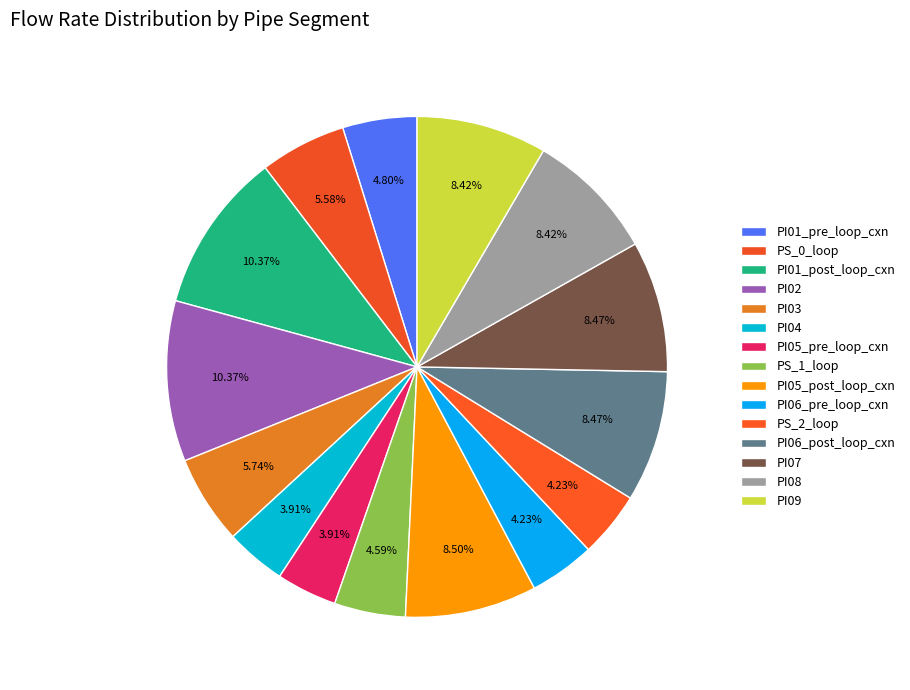

How many slices are in this pie chart?

15